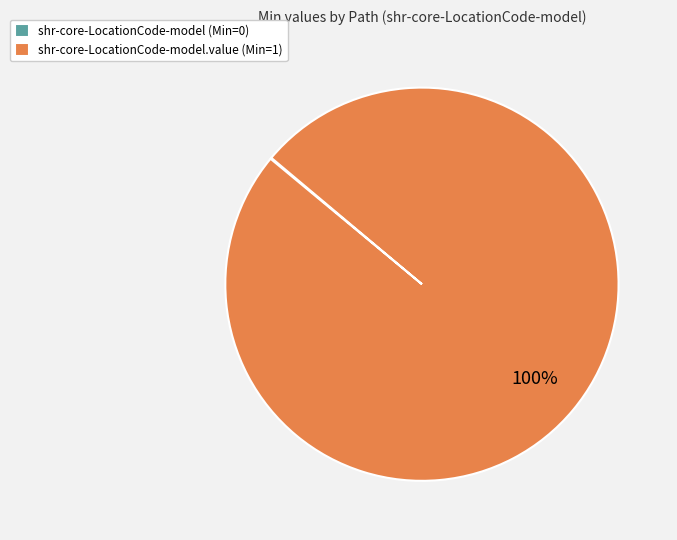

True or false: shr-core-LocationCode-model.value (Min=1) accounts for 100% of the total.

True